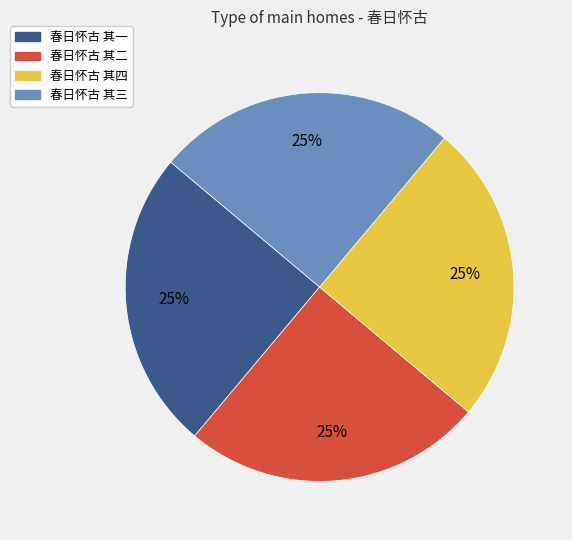

Is it true that 春日怀古 其二 is 25% of the pie?

True